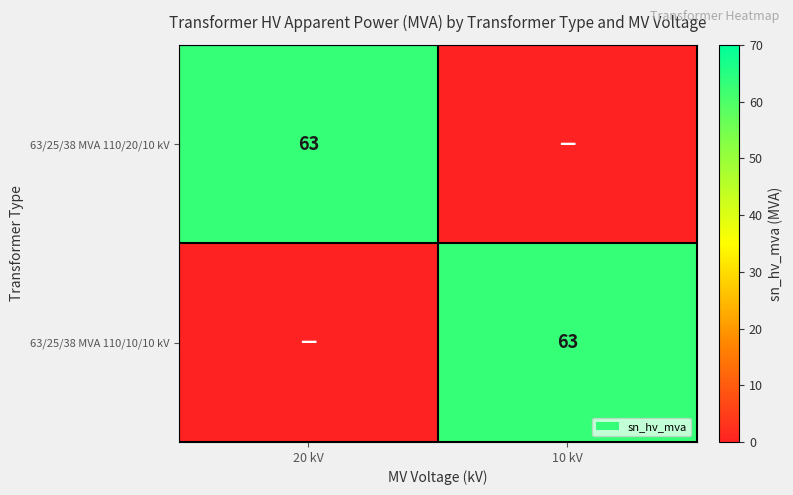

True or false: 63/25/38 MVA 110/20/10 kV has a value of 13 at 20 kV.

False